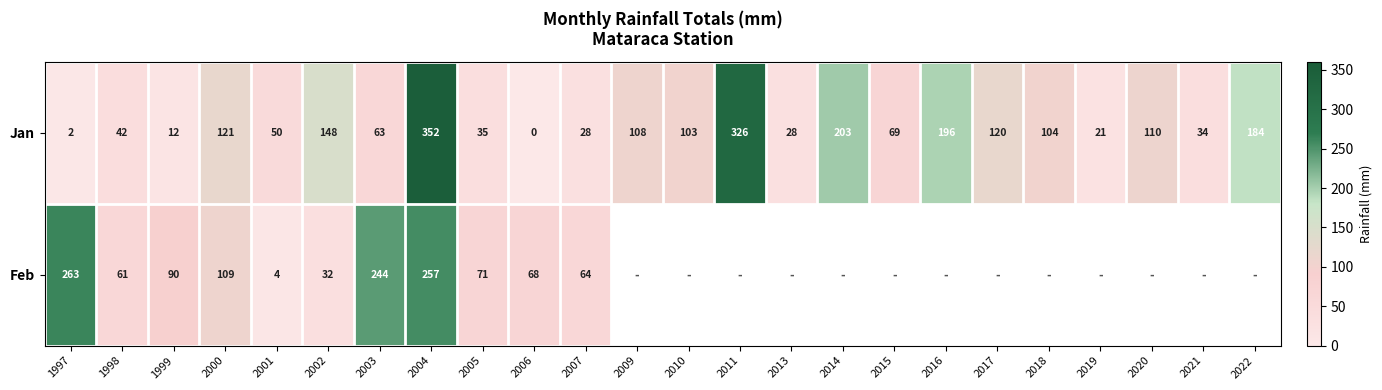

What is the sum of all Jan values?

2459.0